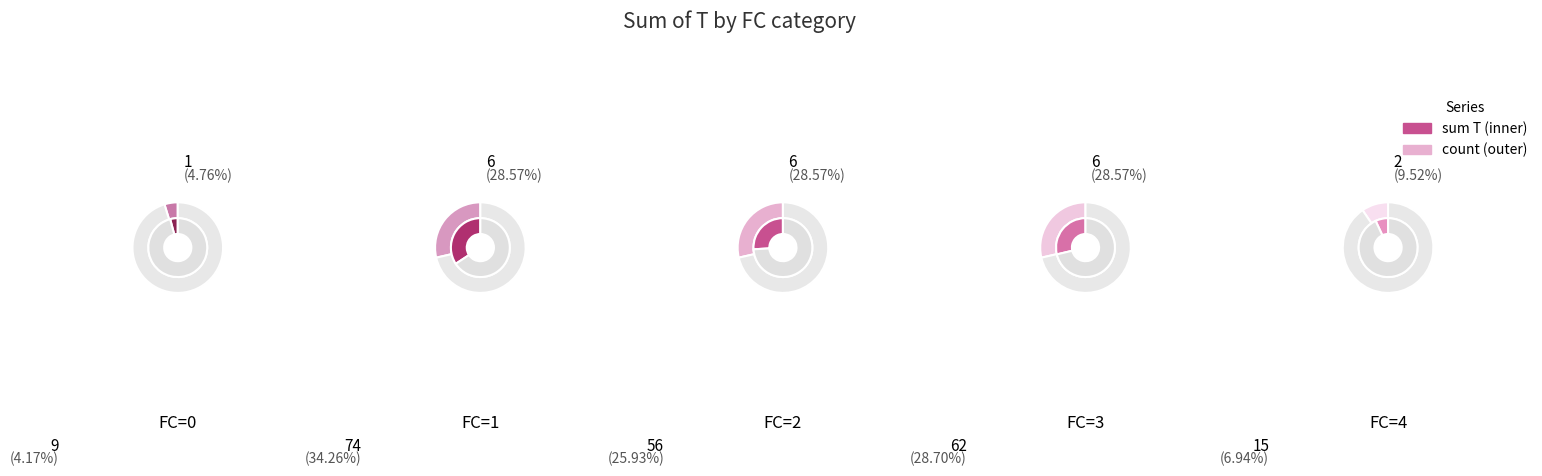

Which category has the biggest portion of the pie?

1